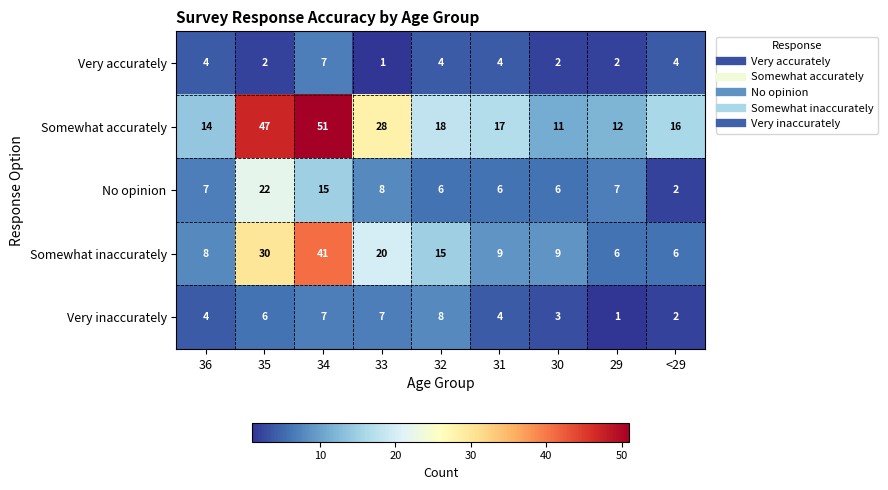

At which label does Somewhat accurately first exceed 17?

35